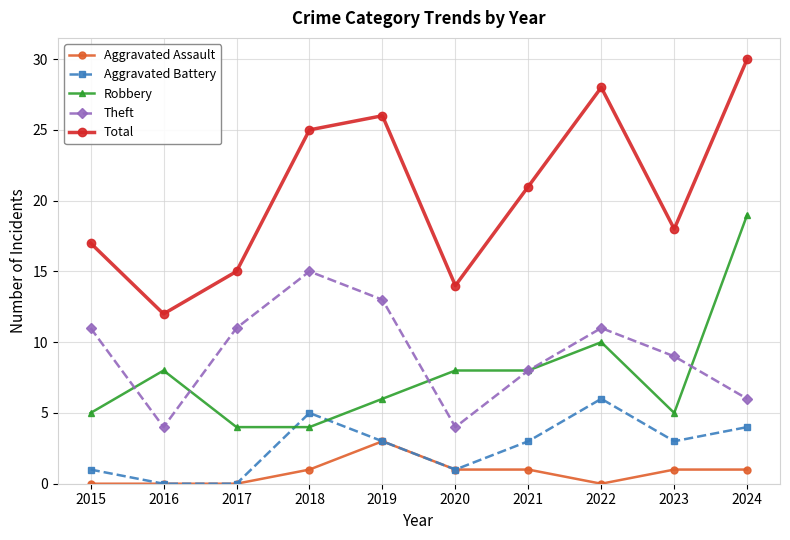

What are all the series names shown in the legend?

Aggravated Assault, Aggravated Battery, Robbery, Theft, Total